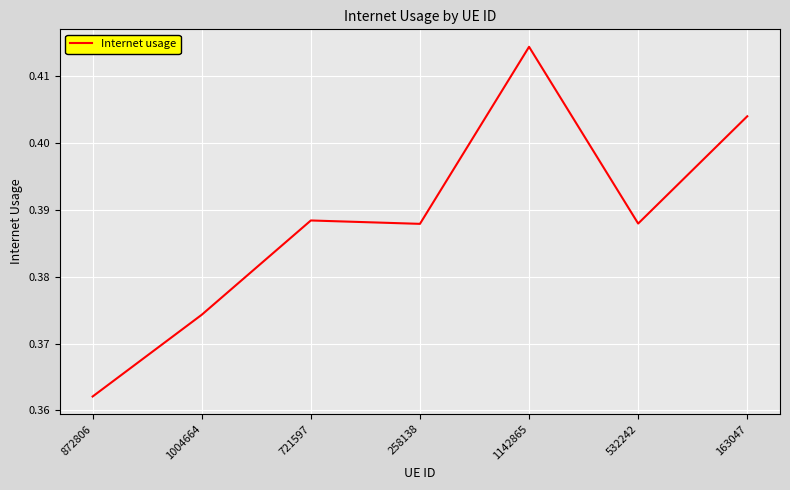

True or false: the data shows 0.1 at 872806.

False